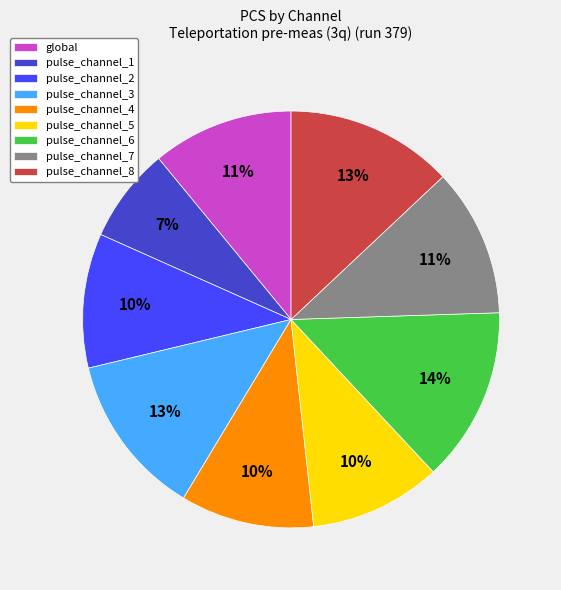

Is pulse_channel_4 the majority of the pie?

No